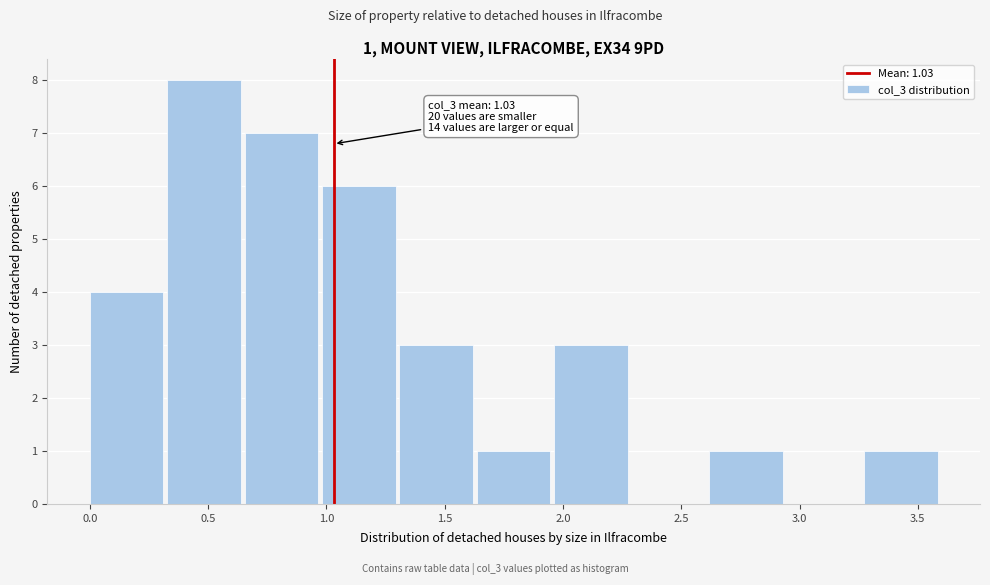

Which range on the x-axis has the tallest bar?

0.35 to 0.65